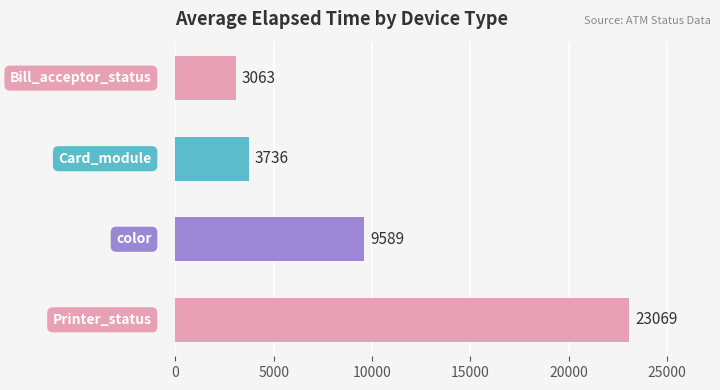

What is the value of the 4th bar from the top?

23069